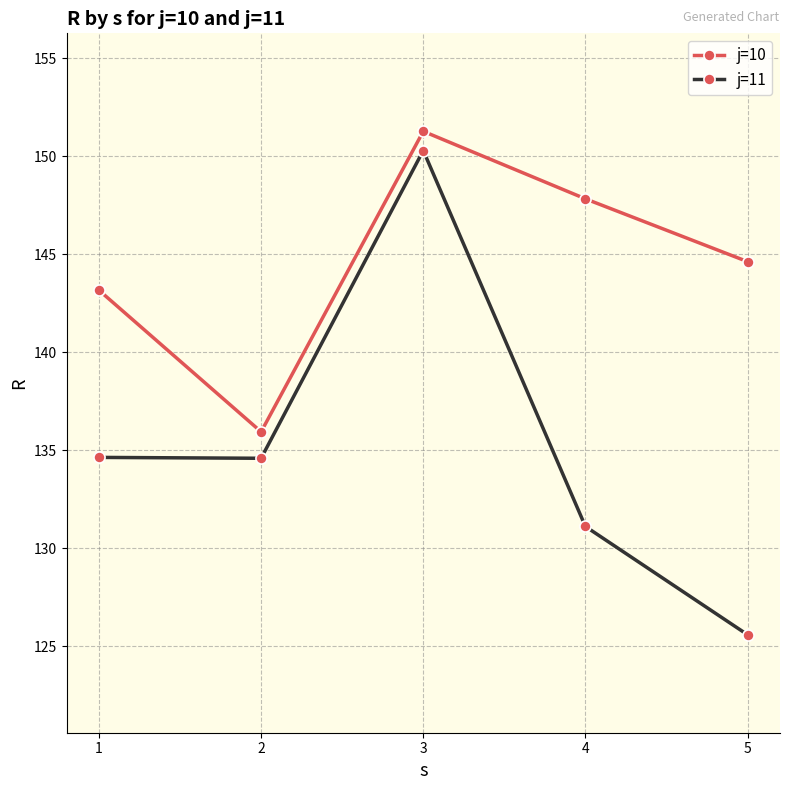

How many interior local peaks does the j=10 series have?

1